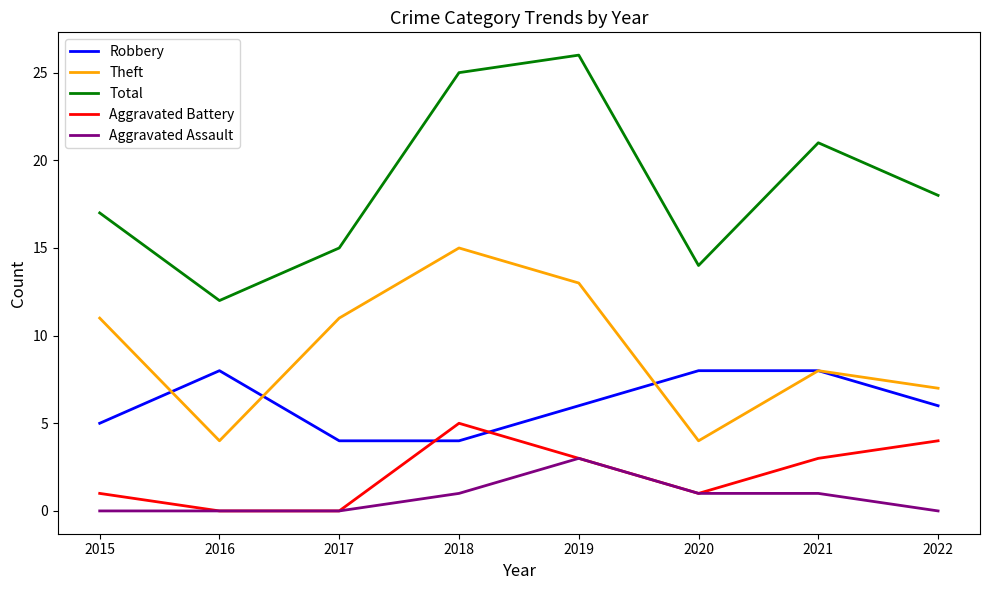

Is the value of Robbery at 2017 greater than the value of Aggravated Battery at 2020?

Yes